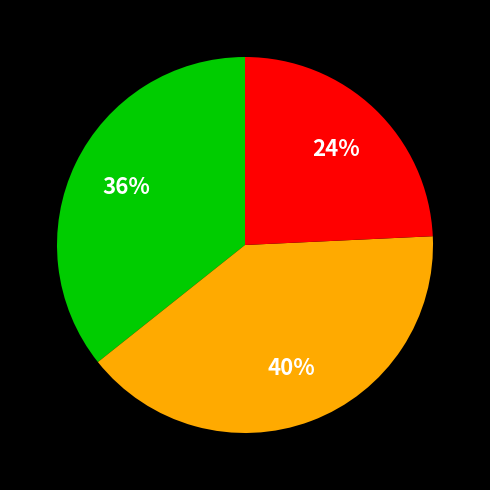

Does any single category account for the majority?

No